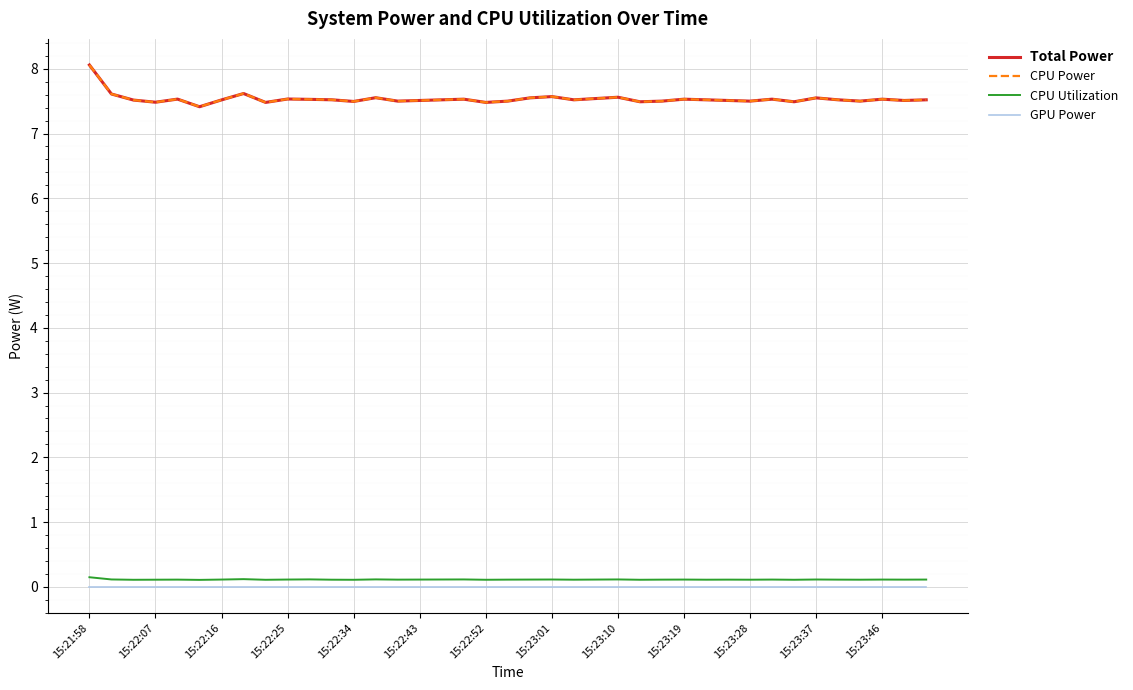

Does the chart display data point markers on the line(s)?

No